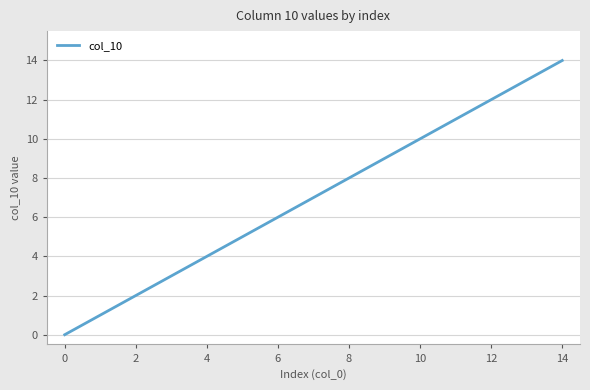

What is the maximum value shown in the chart?

14